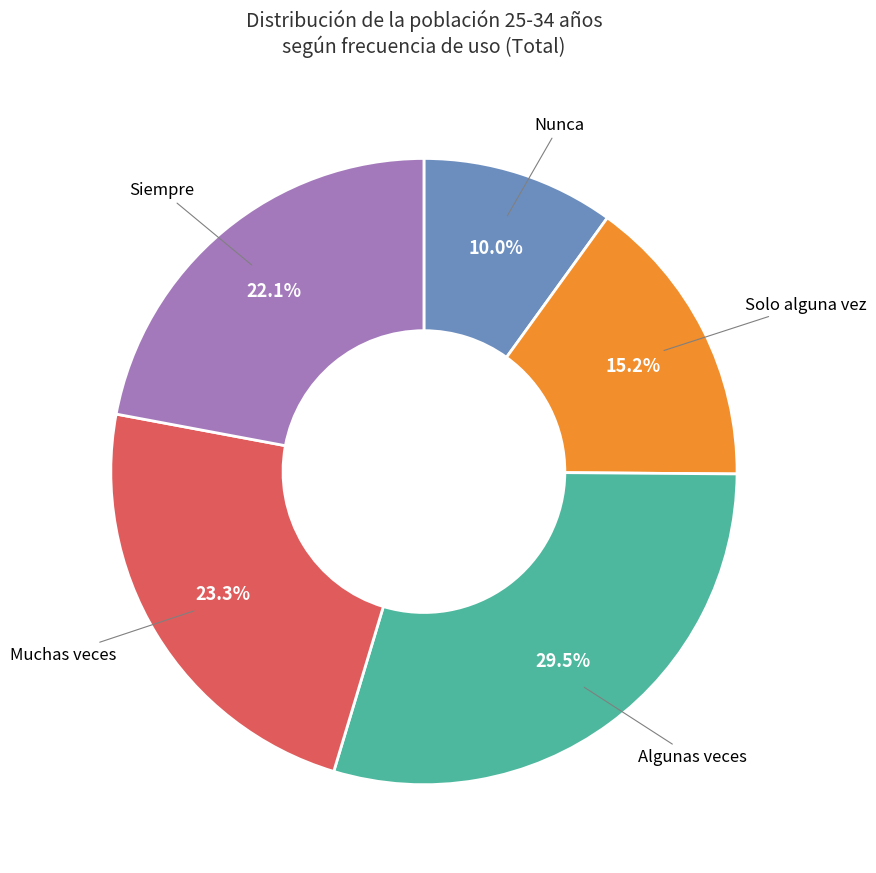

Count the number of slices in the pie.

5